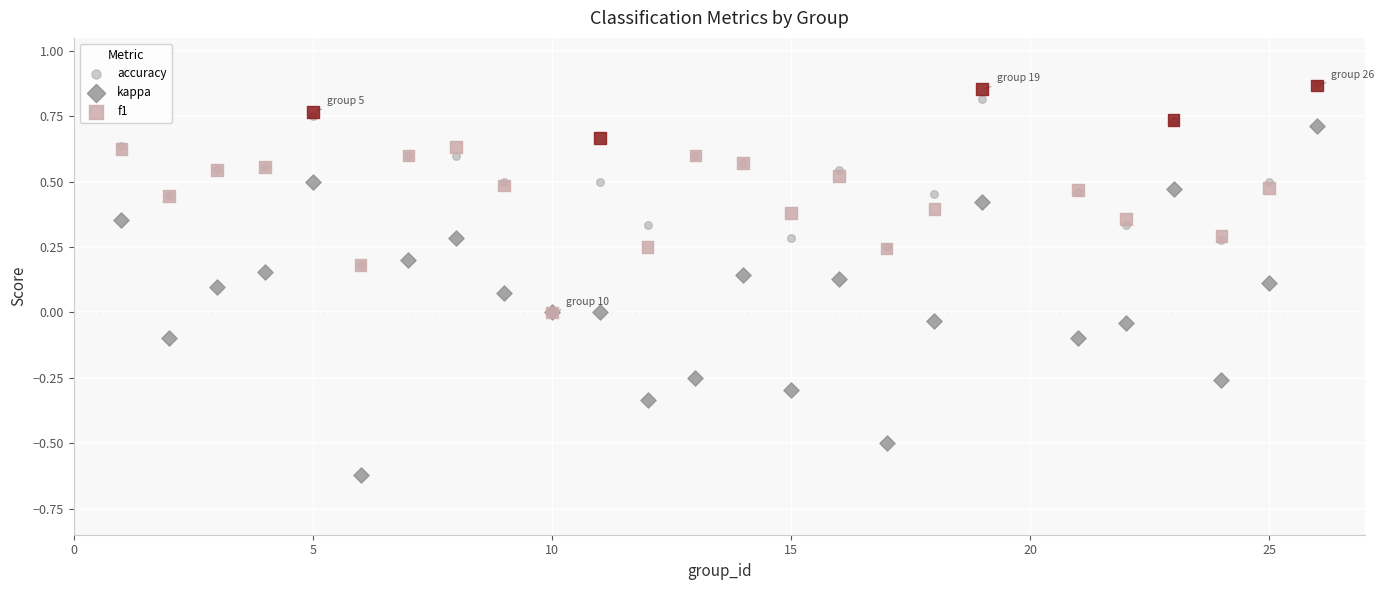

Which series reaches the minimum Y coordinate?

kappa